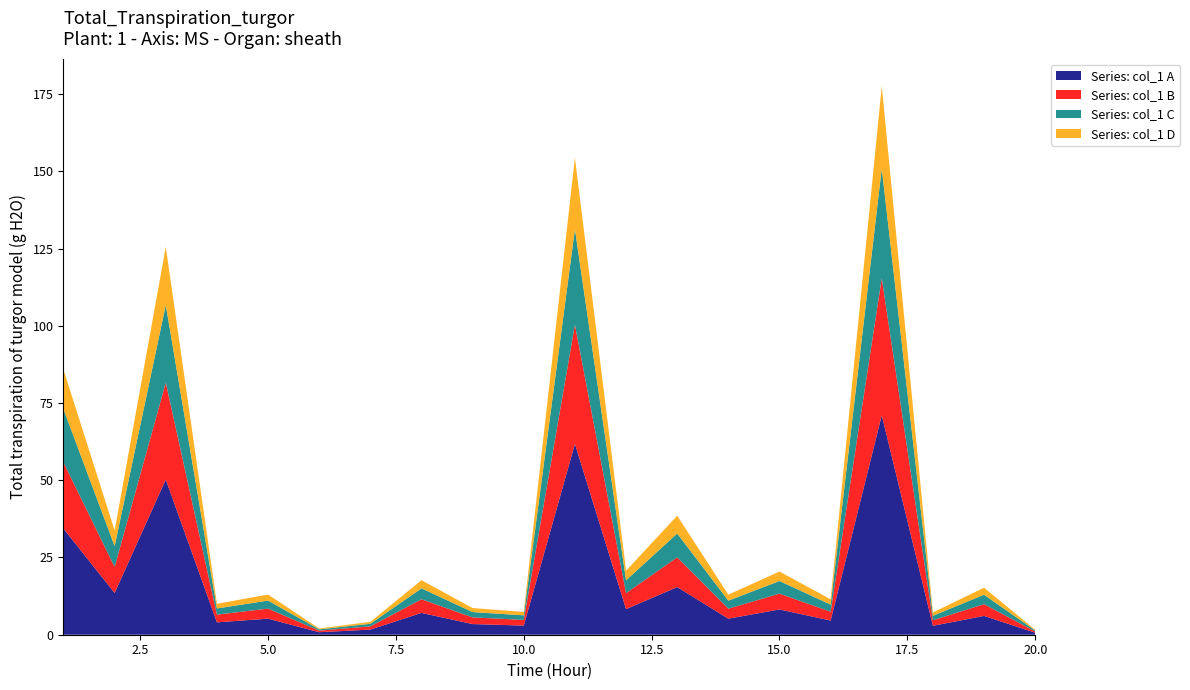

What is the maximum value for Series: col_1 A?

71.0